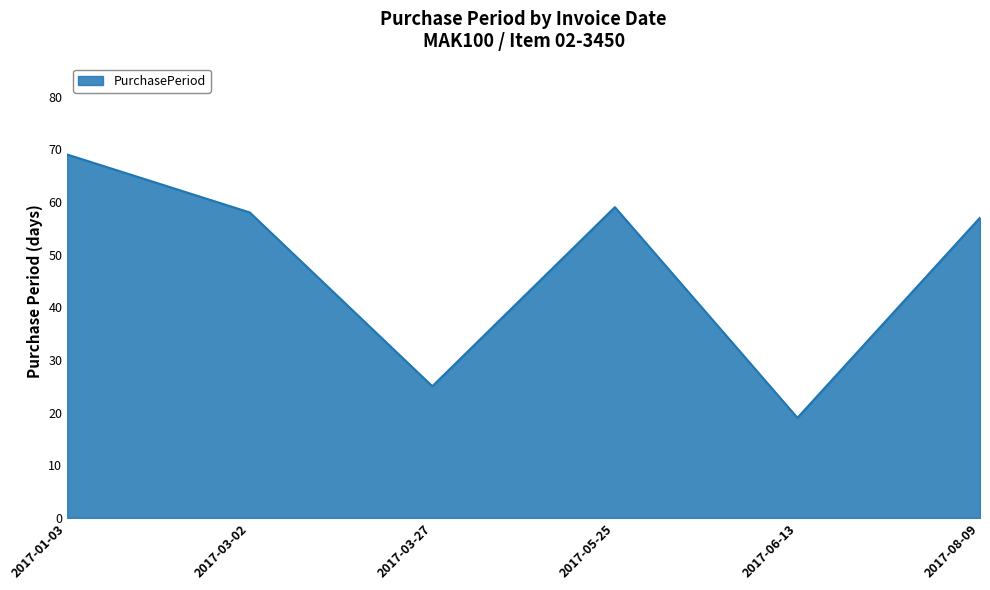

Where does the data first go above 58?

2017-01-03